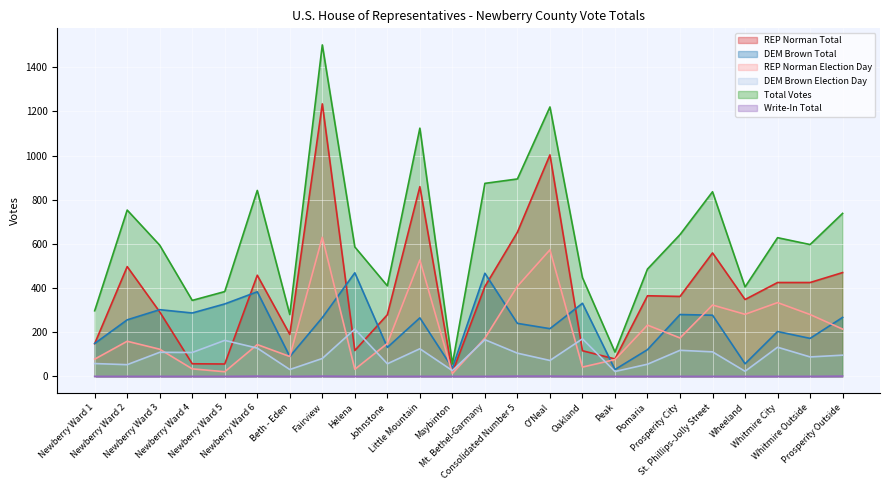

How many interior local valleys does the DEM Brown Election Day series have?

9